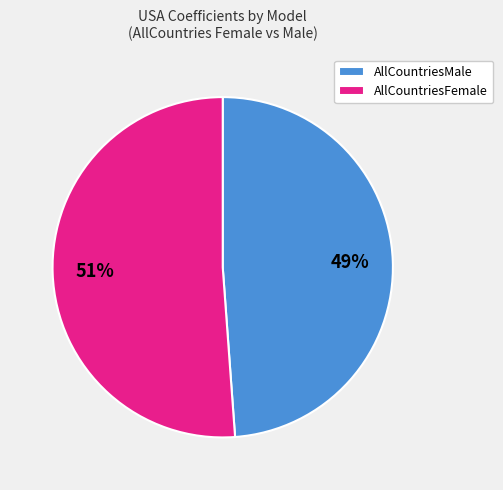

How many slices are in this pie chart?

2